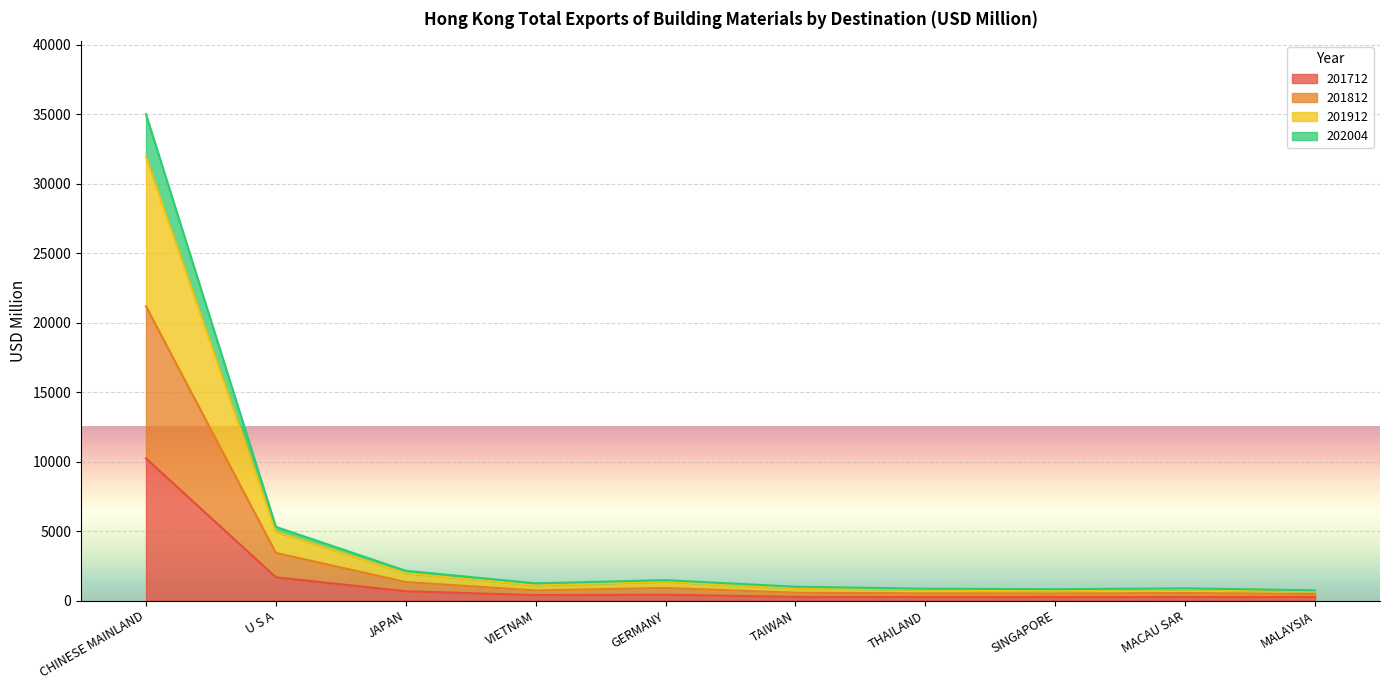

Which category has the highest value in the 201712 series?

CHINESE MAINLAND